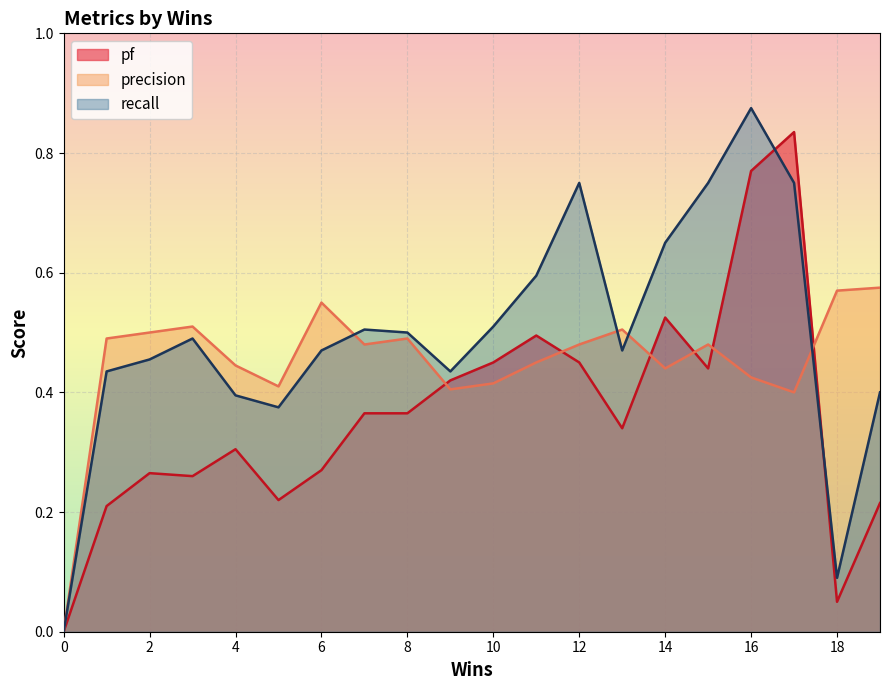

Which category has the highest value across all series?

16